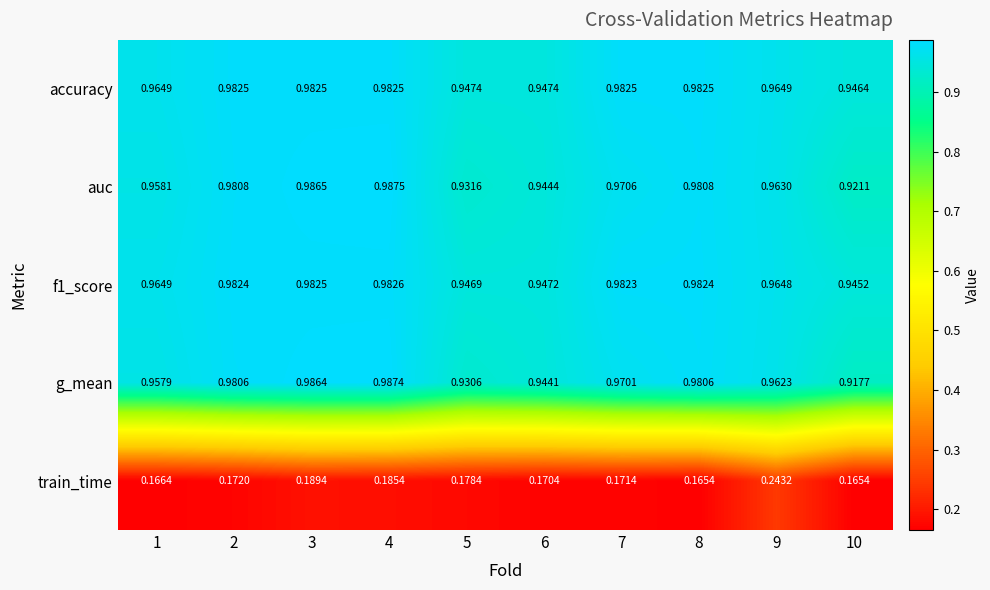

Between 2 and 6, which series saw the biggest shift?

g_mean